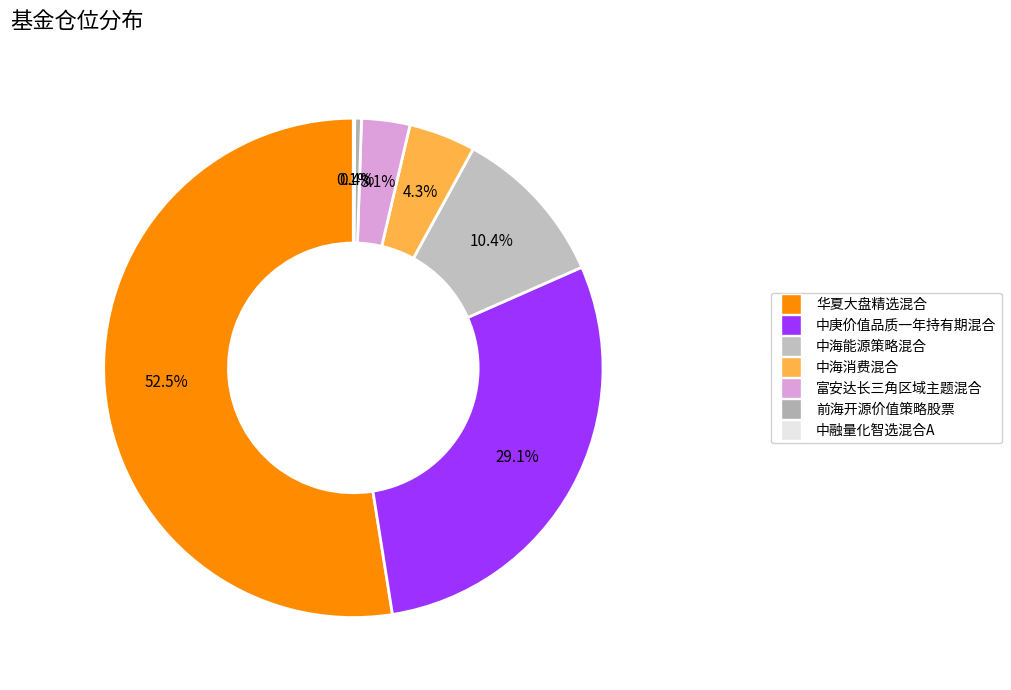

To the nearest percent, what is the difference between the 中海消费混合 and 华夏大盘精选混合 slice percentages?

48%